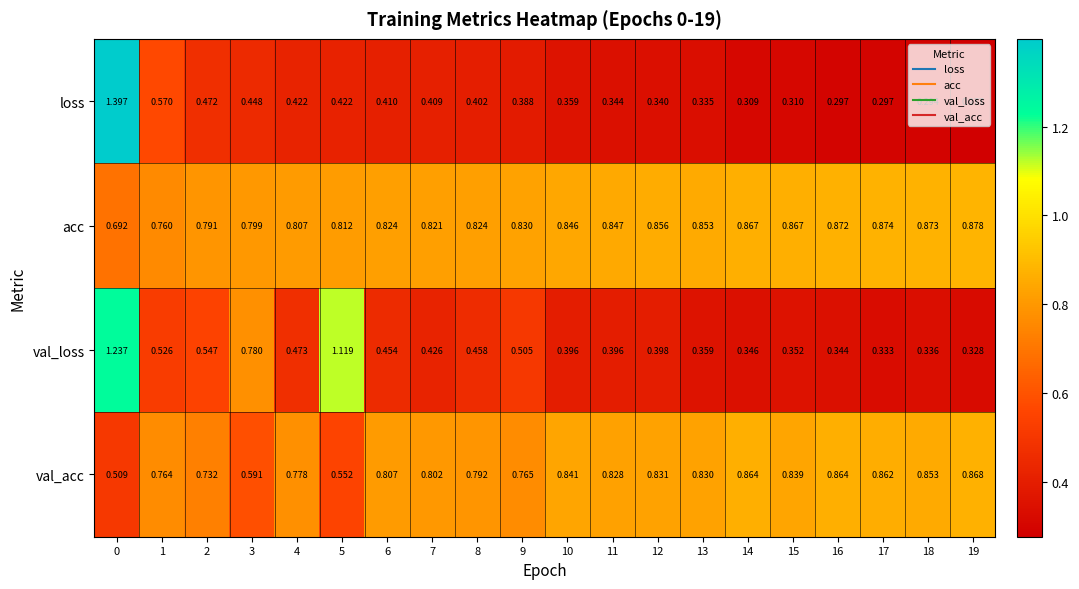

Which series changed the most between 3 and 13?

val_loss